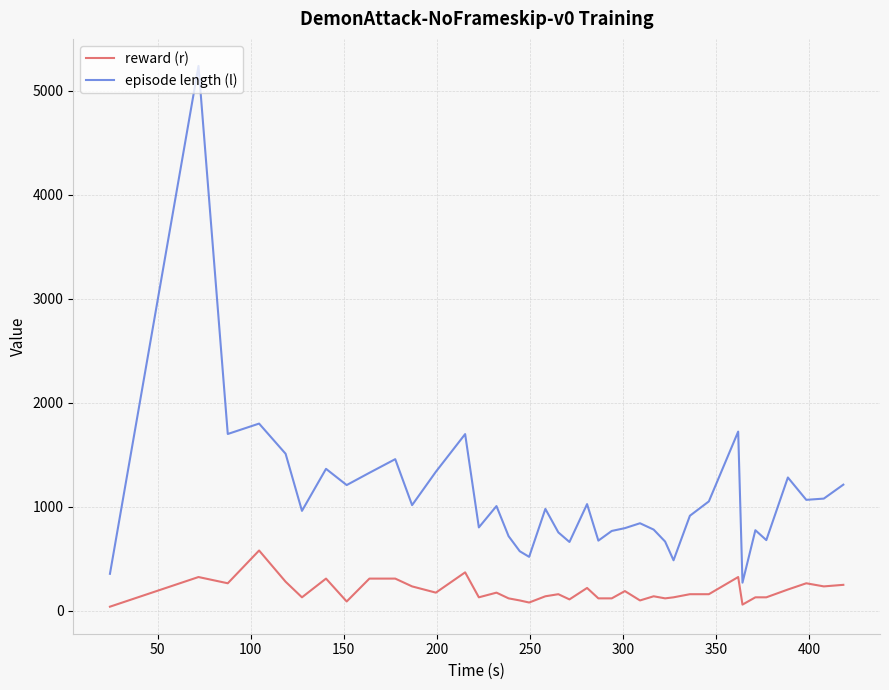

How many distinct data groups are displayed?

2